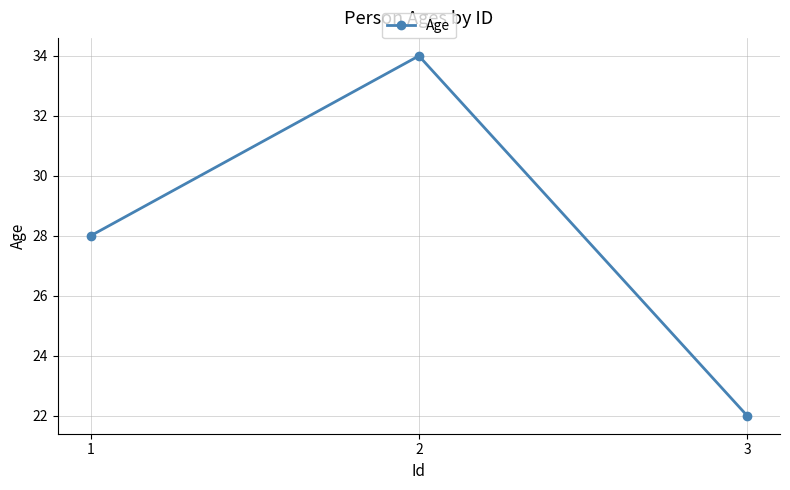

What is the approximate value at 3, to the nearest 10?

20